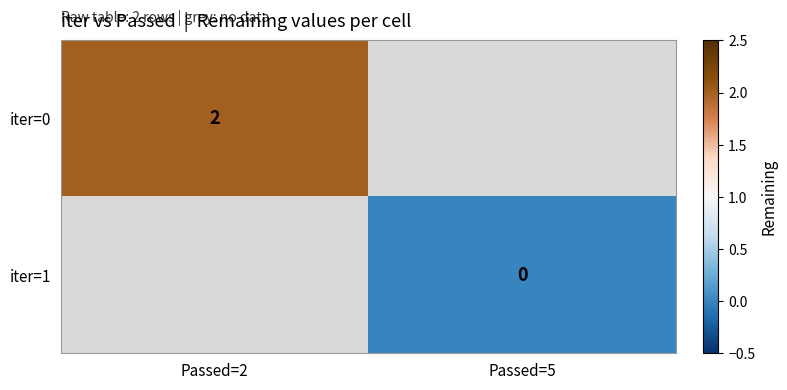

True or false: iter=0 has a value of 3 at Passed=2.

False